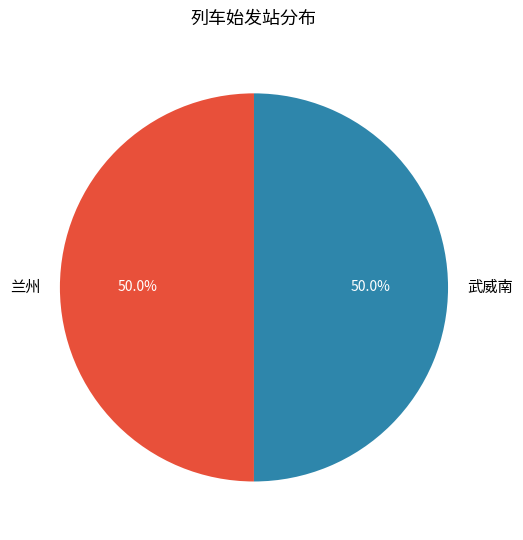

Is the sum of 武威南 and 兰州 greater than half?

Yes